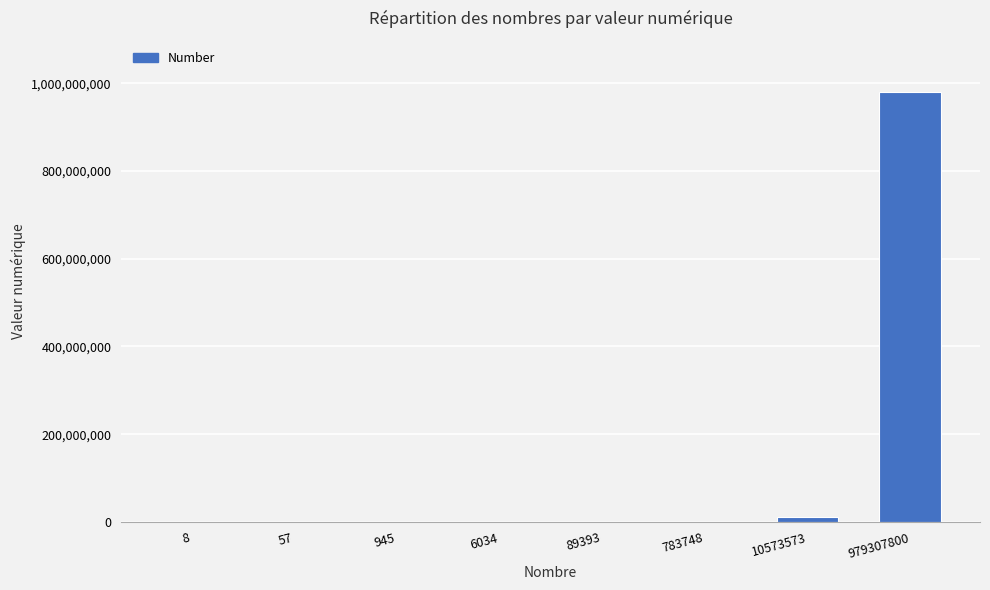

How many distinct data groups are displayed?

1